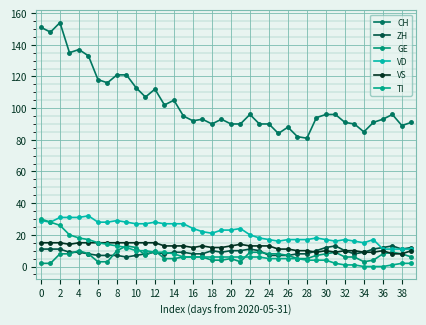

How many times do VD and ZH cross each other?

1